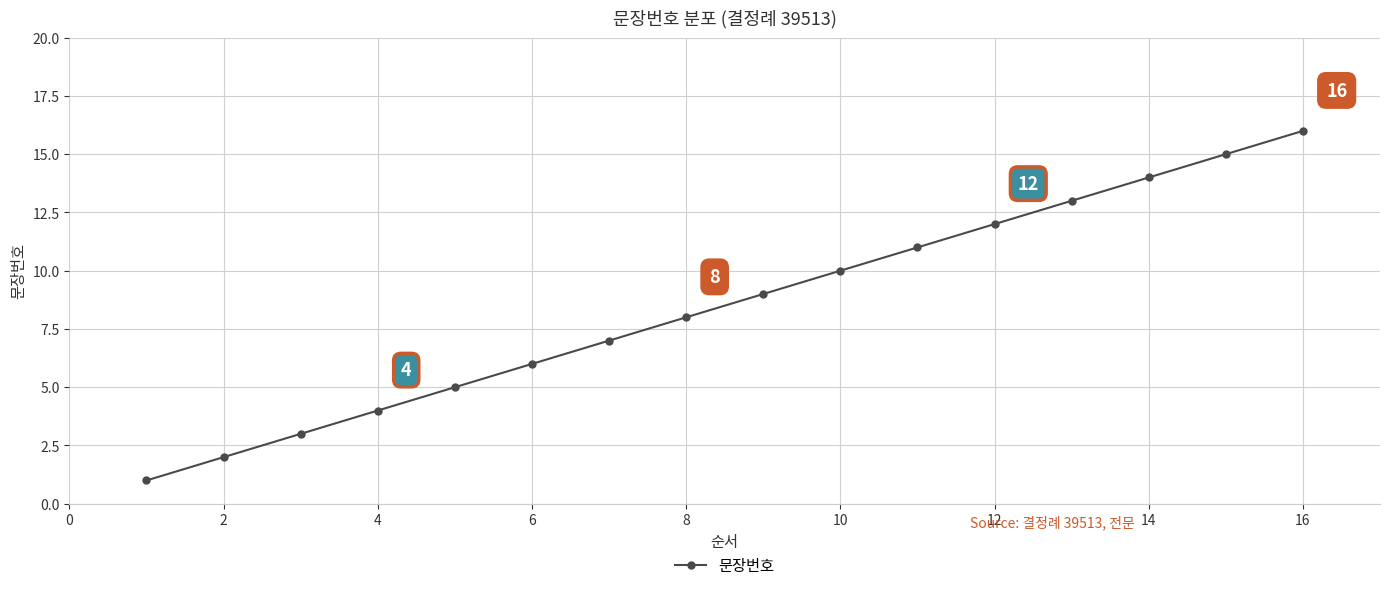

What is the sum of all values?

136